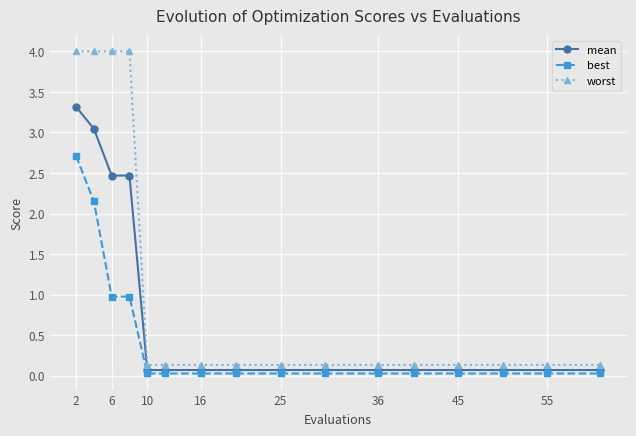

Which series has the largest total across all categories?

worst